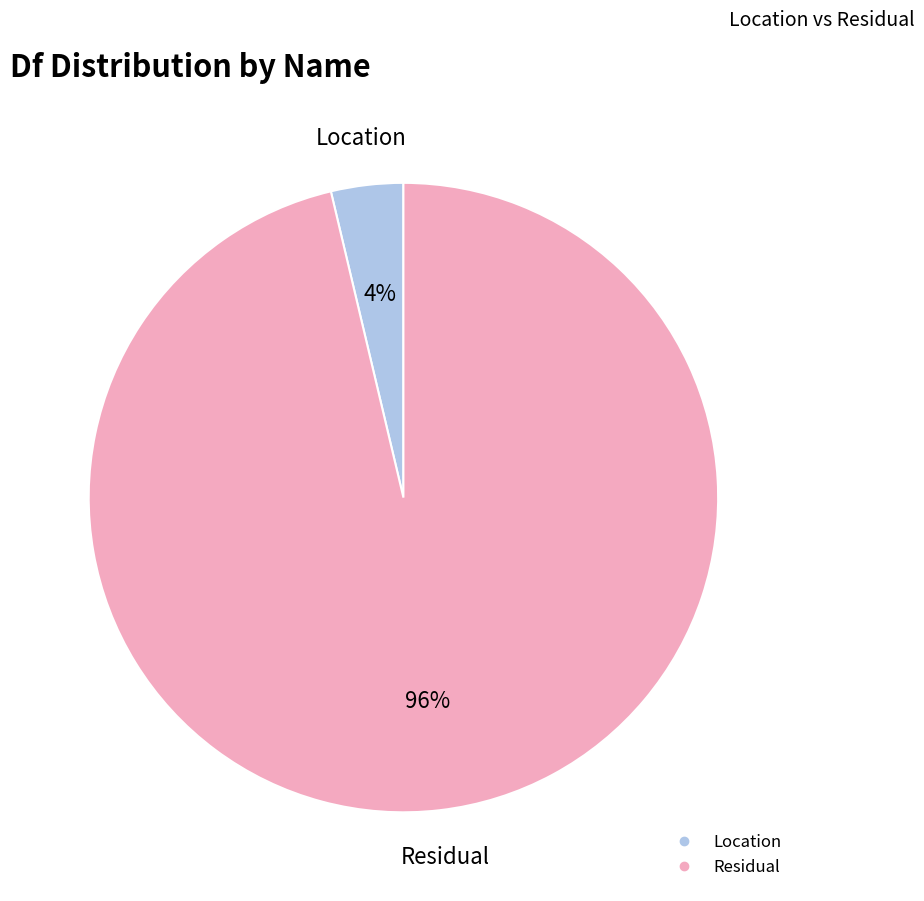

The Location slice represents 4% of the pie. True or false?

True